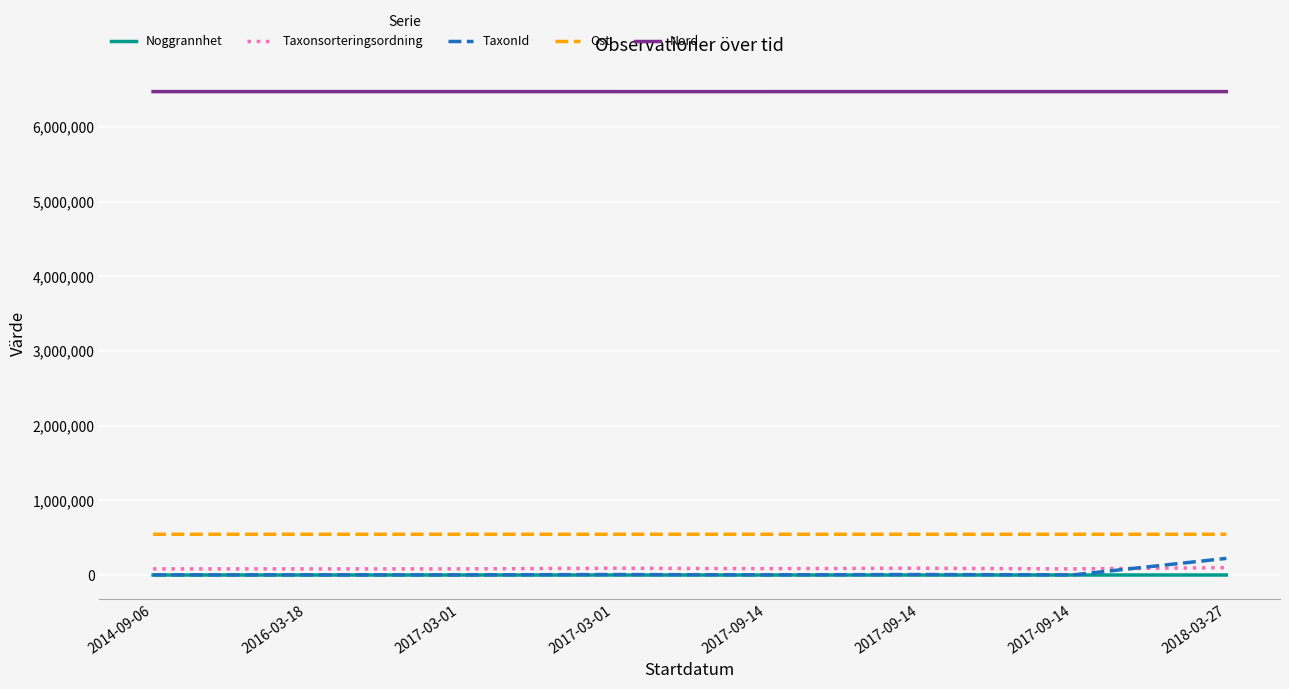

Reading left to right, transcribe all the data shown in this chart.

Noggrannhet: 10	10	10	10	10	10	50	25
Taxonsorteringsordning: 81972	81972	81972	90674	85253	90674	81972	98520
TaxonId: 1445	1445	1445	5964	1988	5964	1445	222498
Ost: 545941	545951	545956	545997	545997	545983	545975	546000
Nord: 6475933	6475934	6475966	6475730	6475730	6475746	6475779	6475742